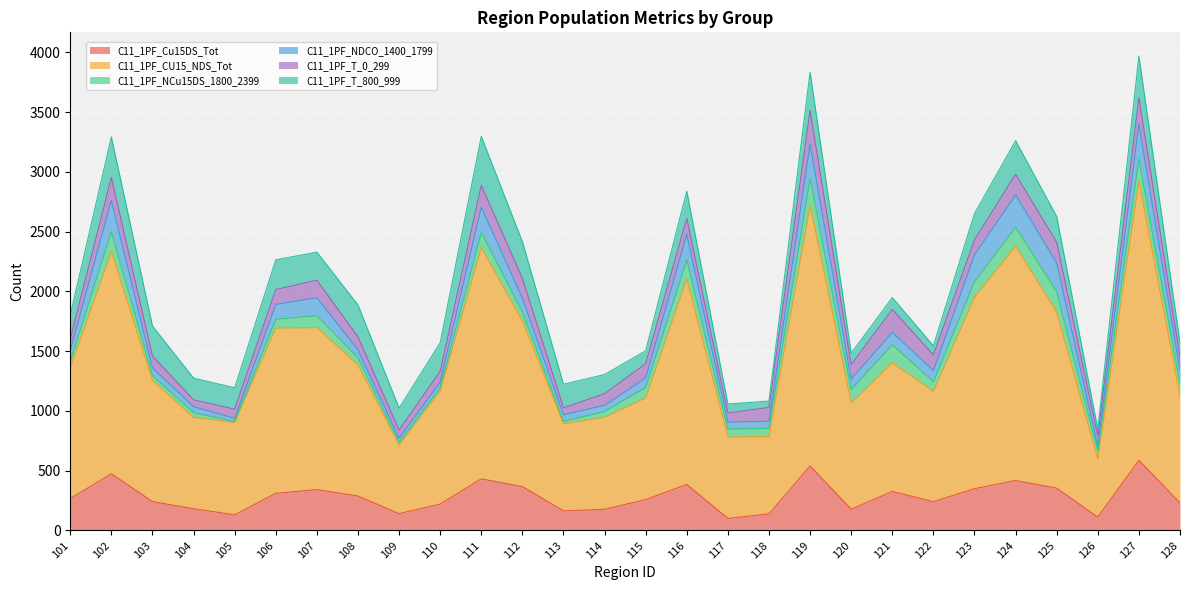

How many categories are shown in the chart?

28